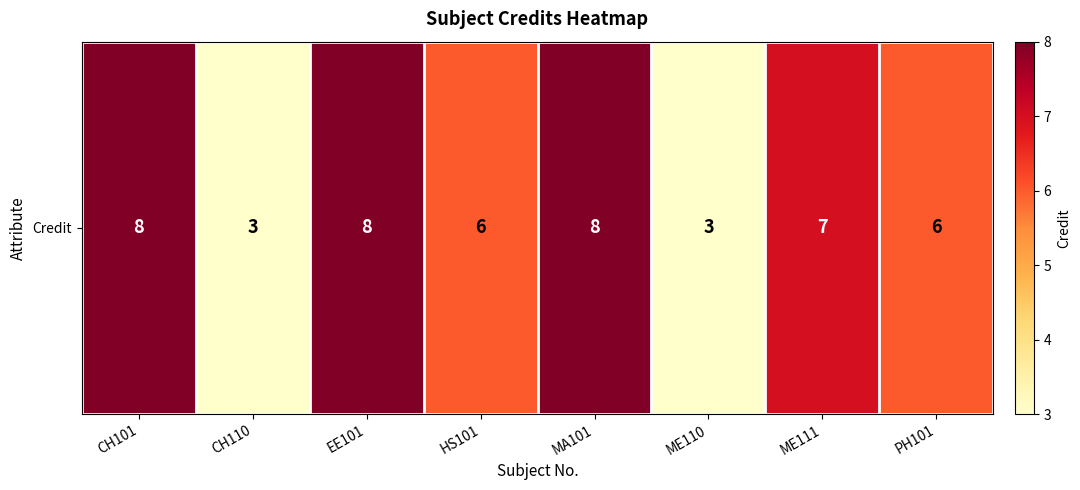

The value at EE101 is 13. True or false?

False